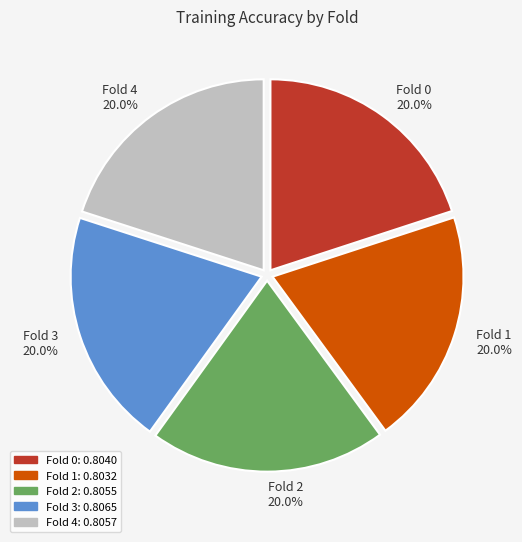

How many slices are in this pie chart?

5